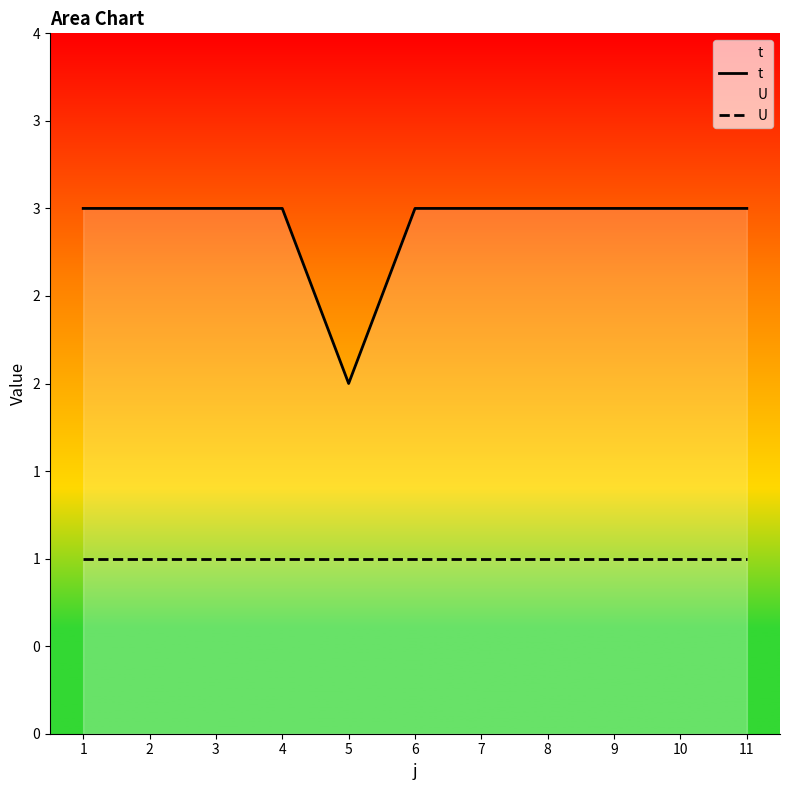

Does the chart have visible grid lines?

No